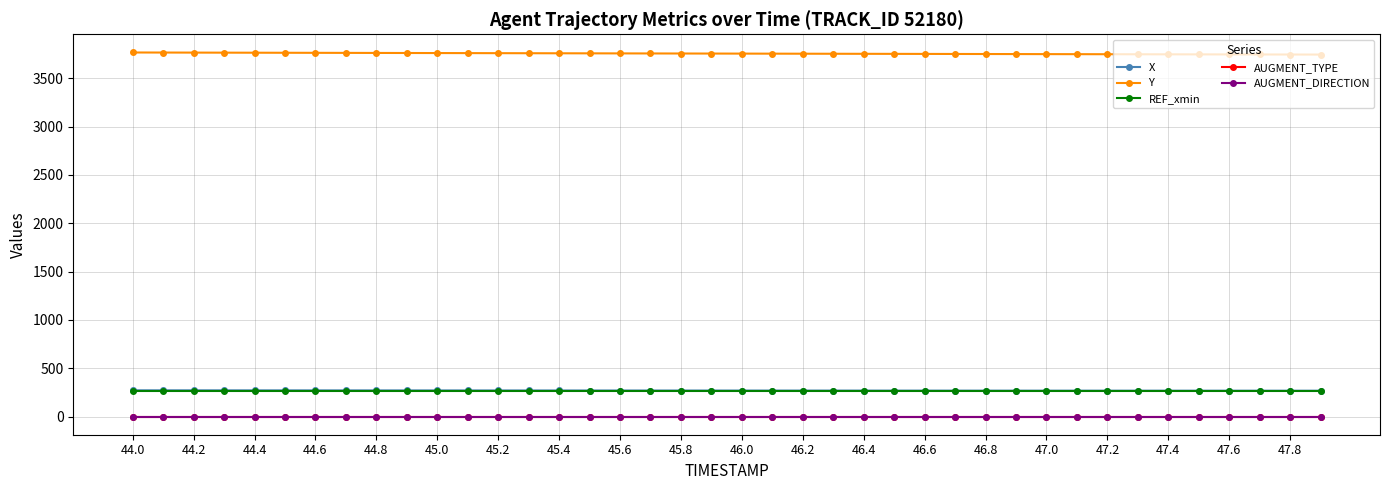

Is this an area chart (filled region under the line)?

No